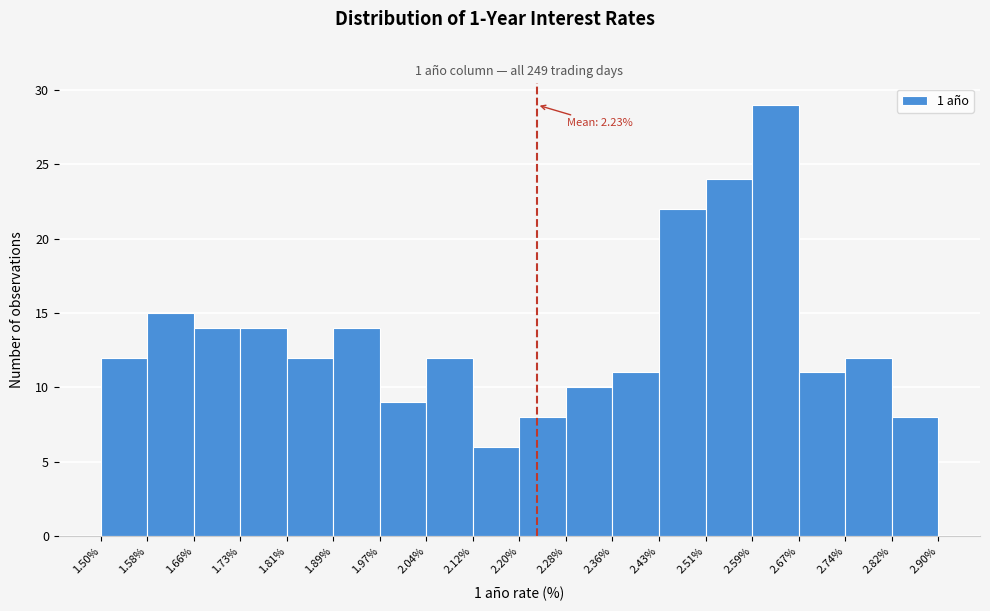

Which range on the x-axis has the tallest bar?

2.59% to 2.67%